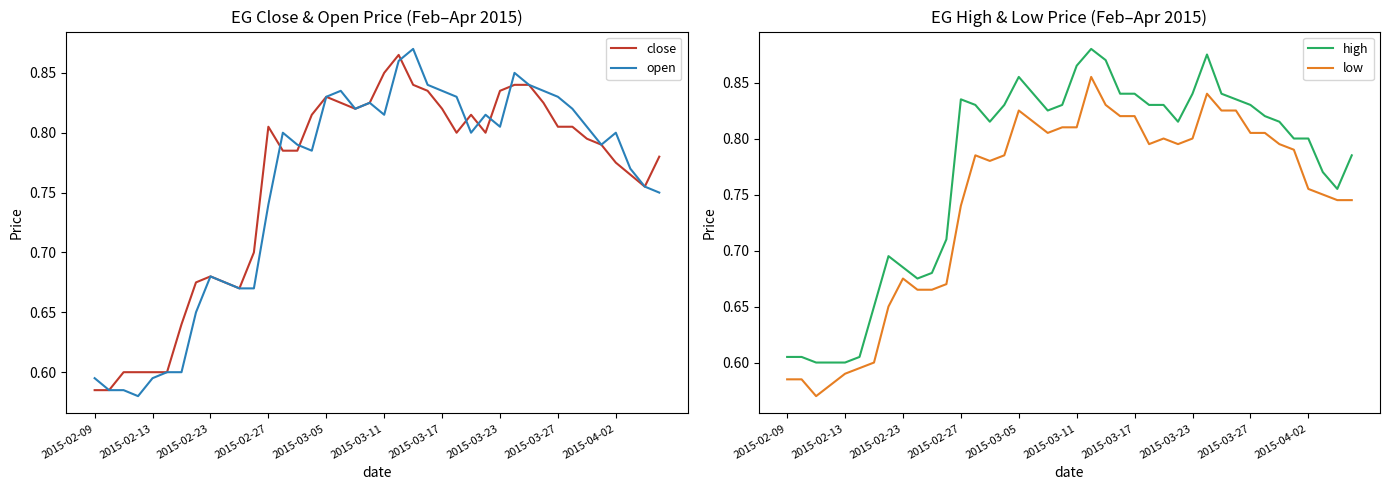

True or false: close and high cross at least once.

False